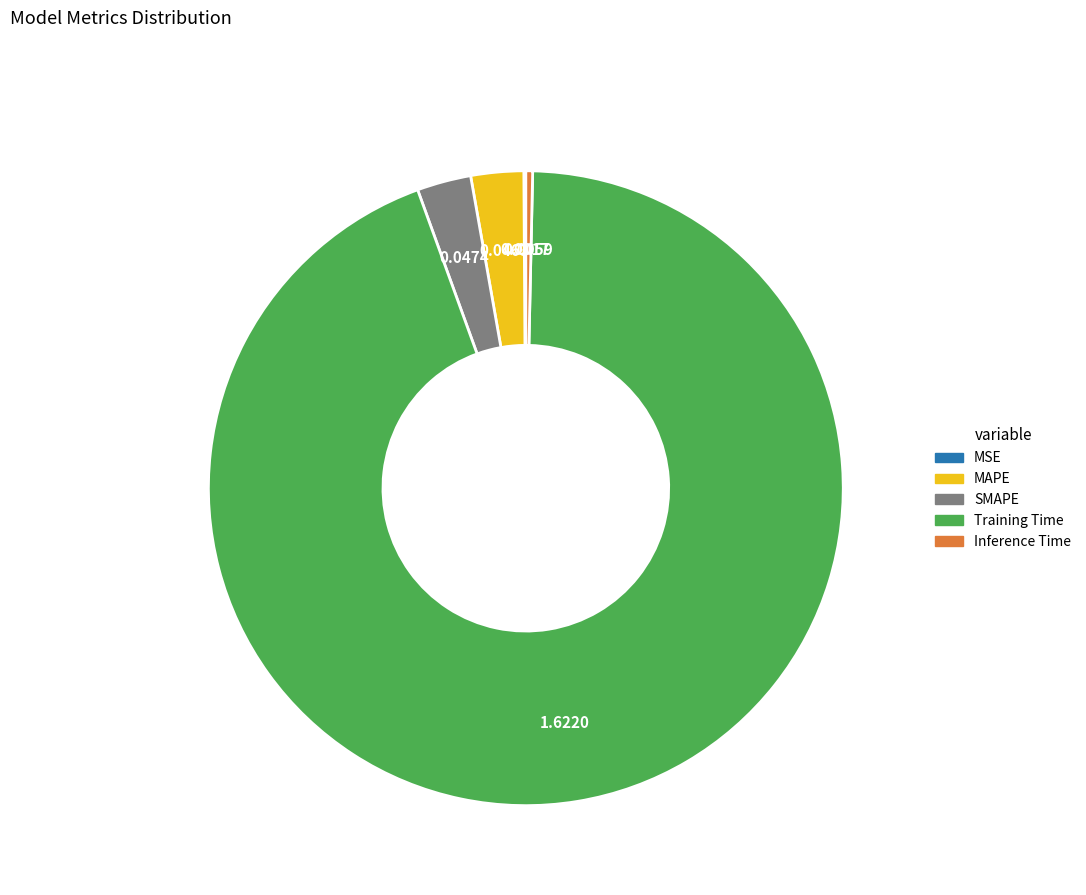

The SMAPE slice represents 12% of the pie. True or false?

False